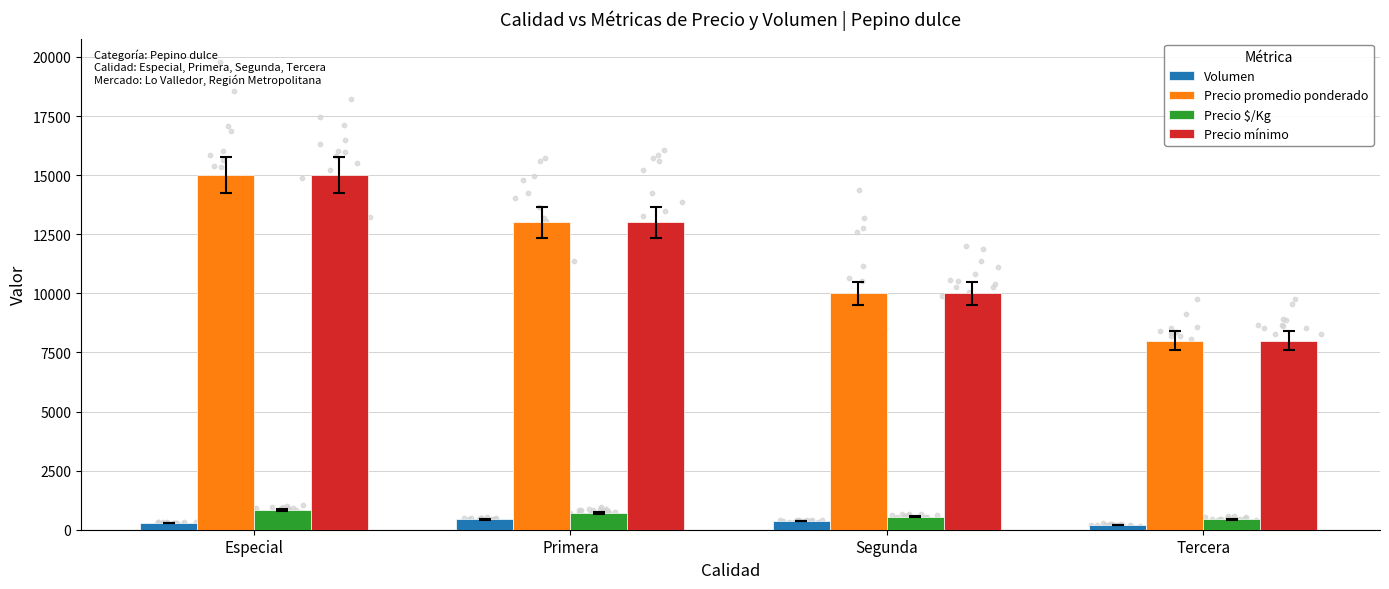

At which category is the sum across all series the highest?

Especial